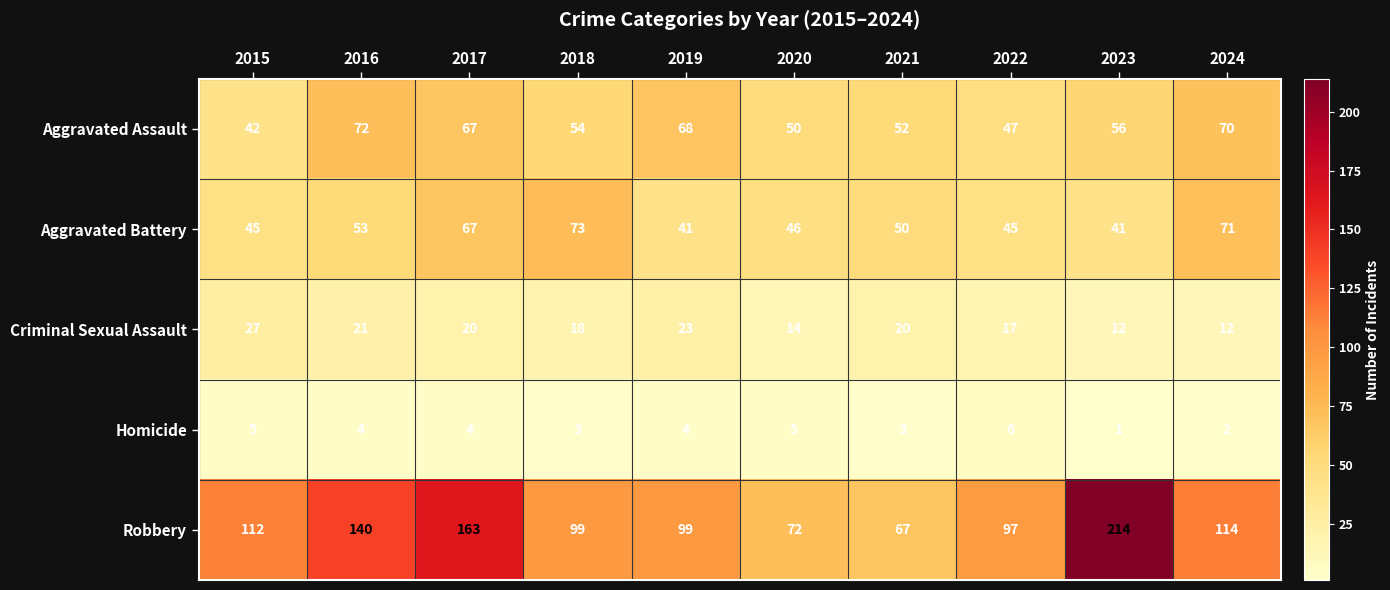

Which series has the largest total across all categories?

Robbery